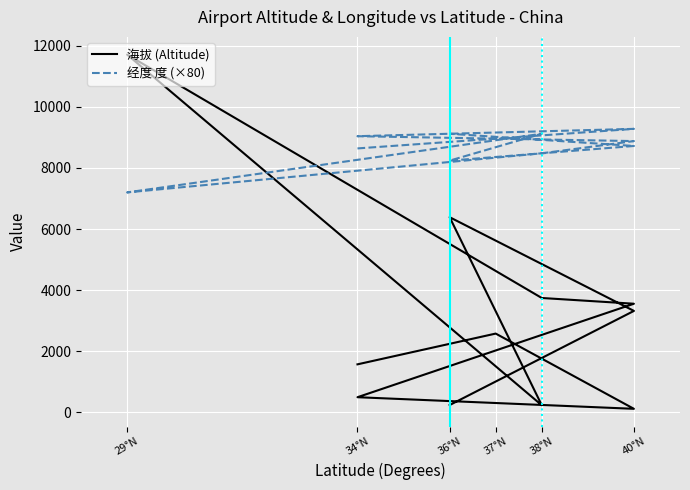

What is the sum of all 经度 度 (×80) values?

95680